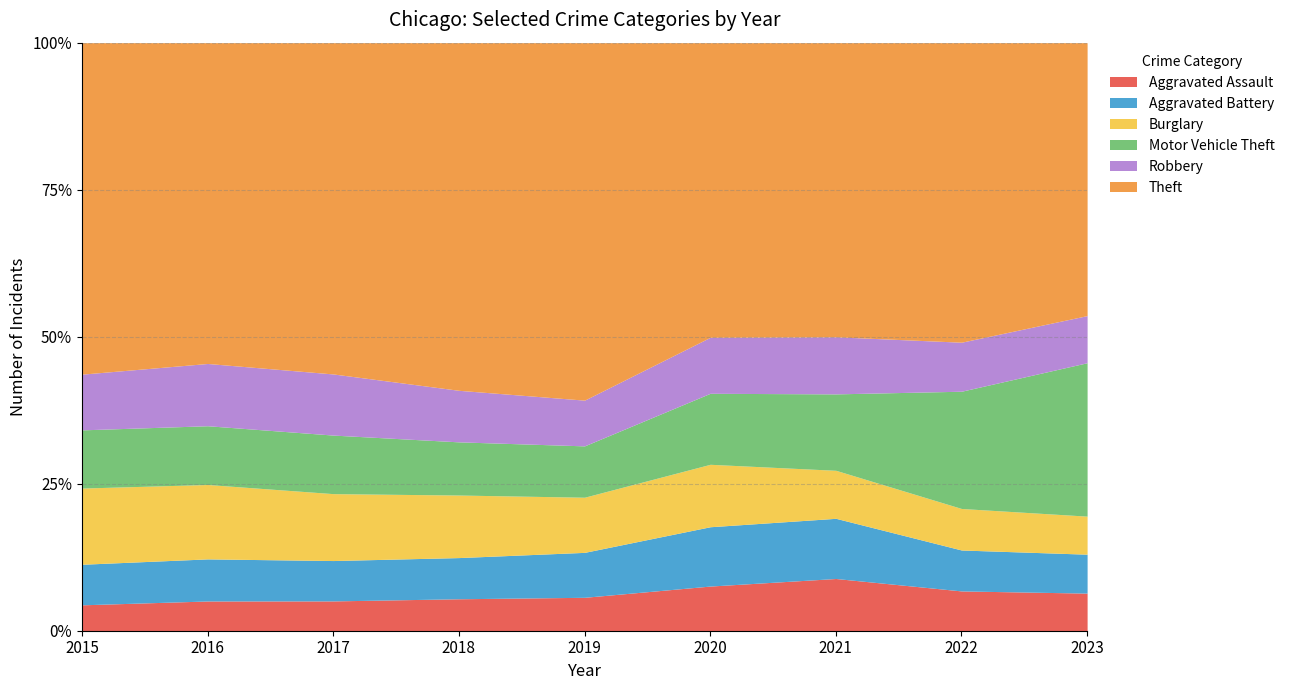

What are all the series names shown in the legend?

Aggravated Assault, Aggravated Battery, Burglary, Motor Vehicle Theft, Robbery, Theft